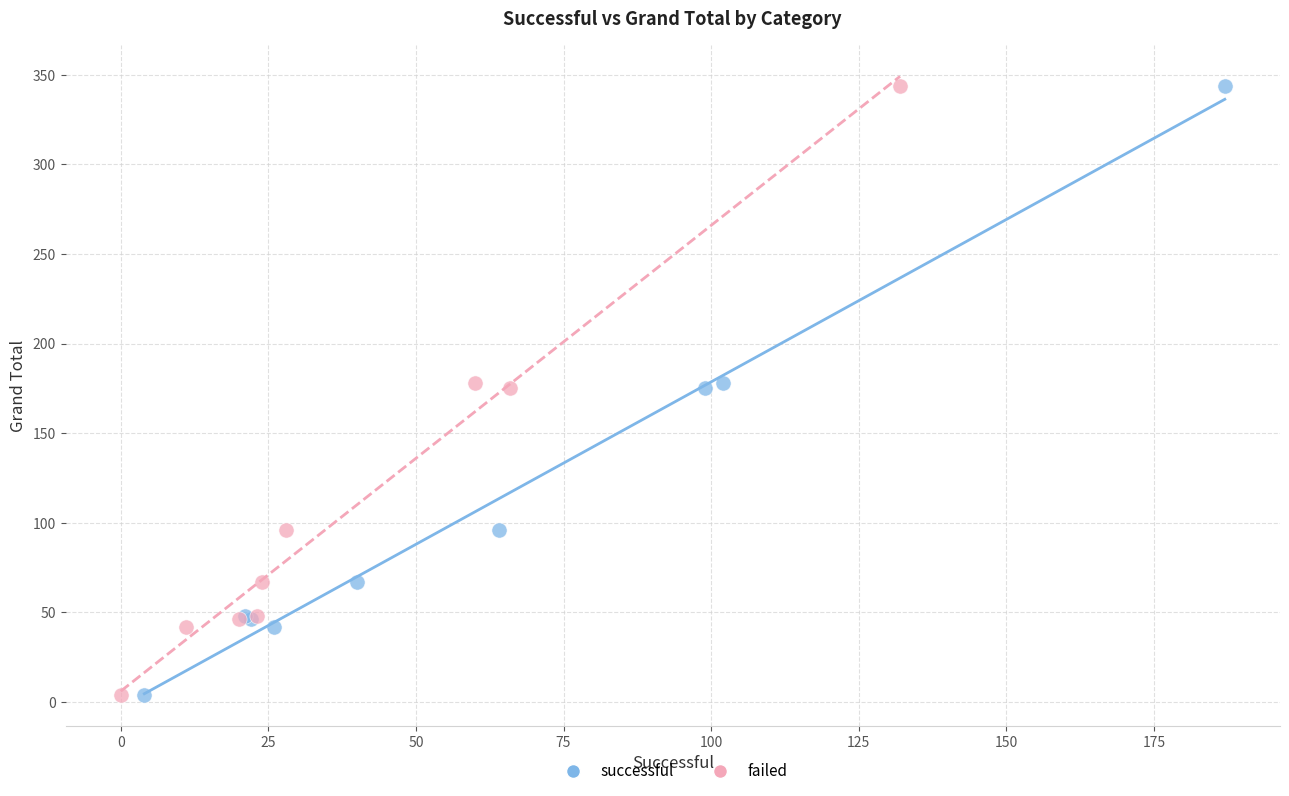

What are all the series names shown in the legend?

successful, failed